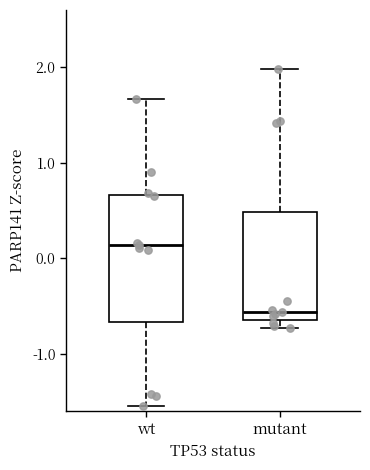

Comparing the boxes themselves (not the whiskers), which one is the tallest?

wt